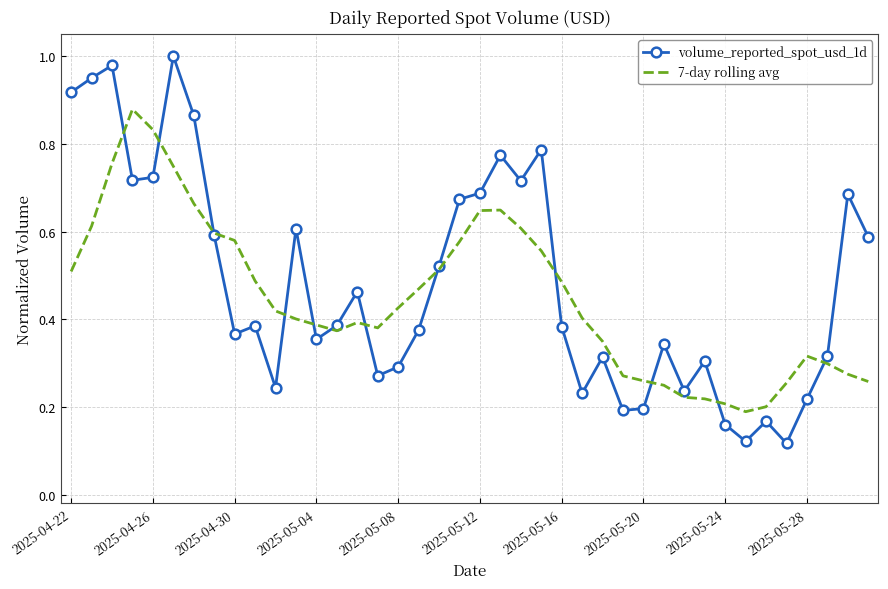

List the series in order of their peak value, highest first.

volume_reported_spot_usd_1d, 7-day rolling avg